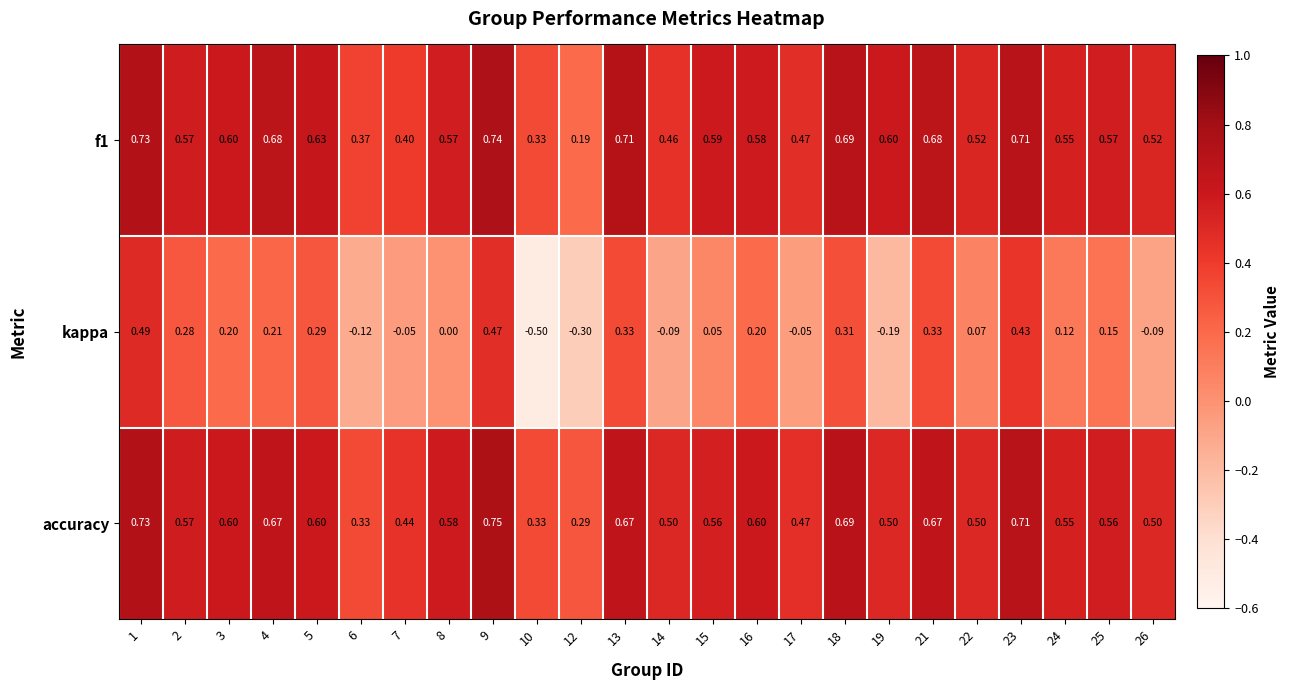

Between 3 and 12, which series saw the biggest shift?

kappa